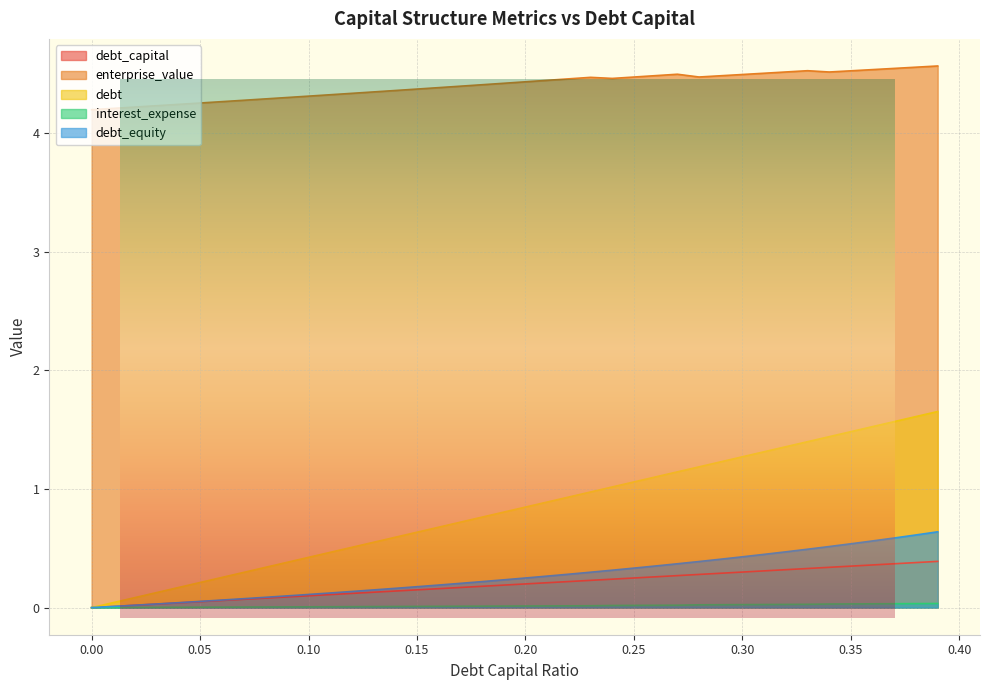

True or false: debt_capital has more than 2 points higher than both neighbors.

False